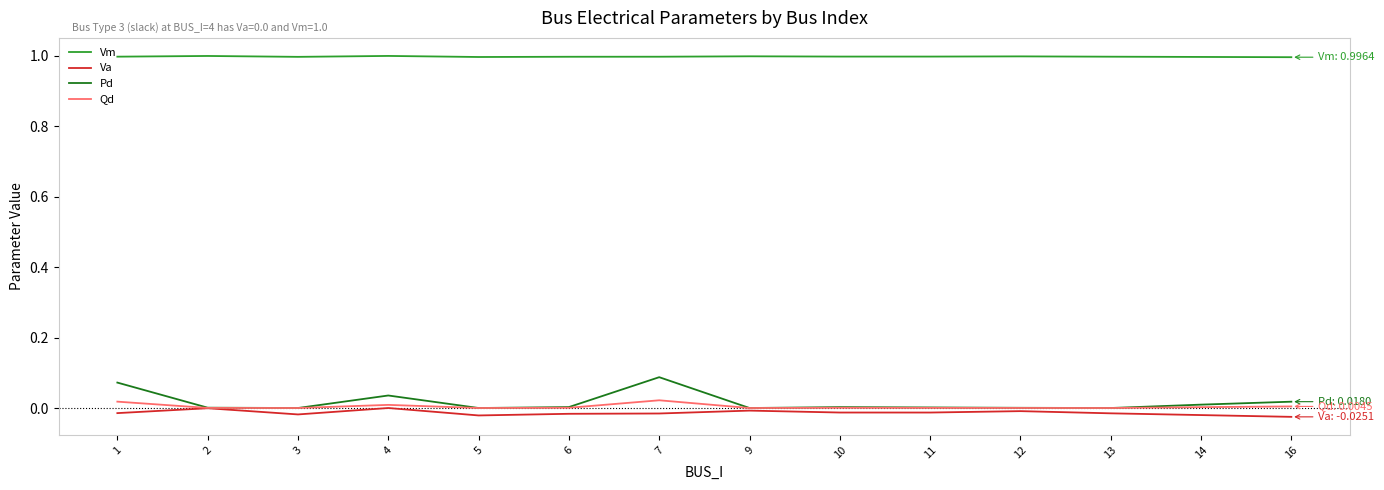

What are all the series names shown in the legend?

Vm, Va, Pd, Qd